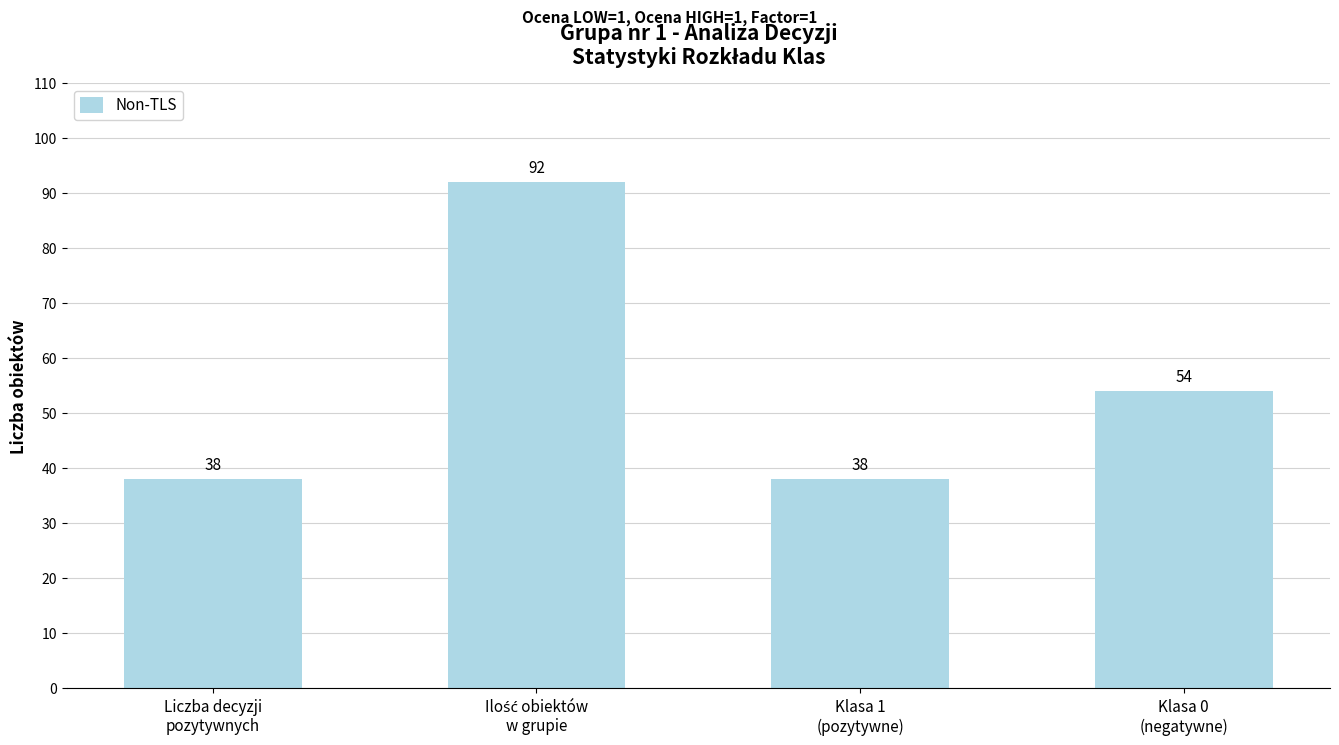

What is the value of the 4th bar from the left?

54